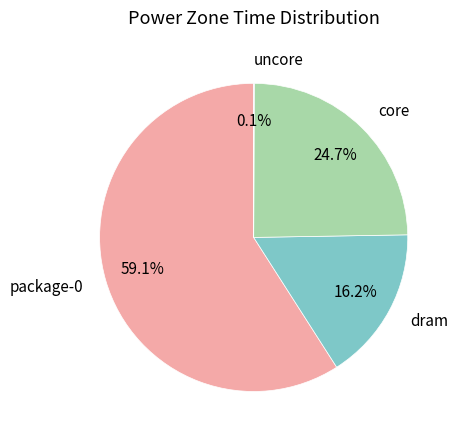

Approximately how many times larger is the value at dram compared to package-0?

0.3